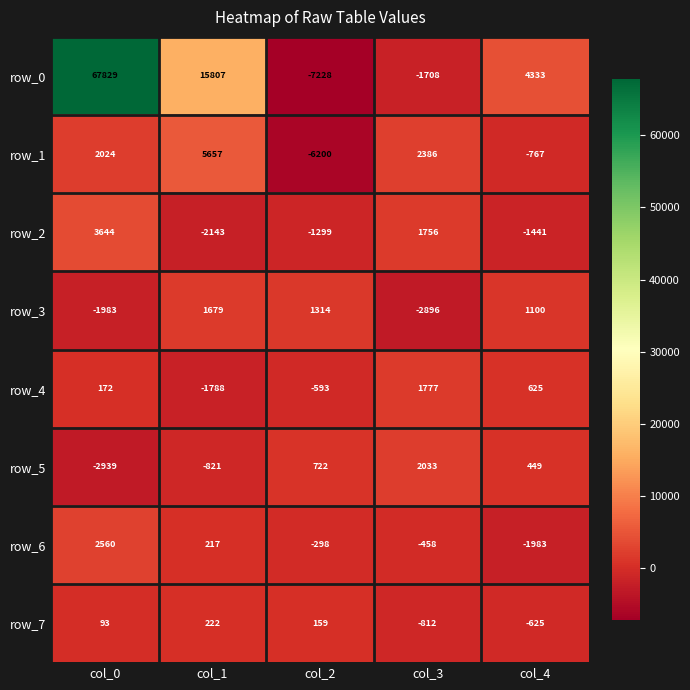

Rank the categories by row_2 value from highest to lowest.

col_0, col_3, col_2, col_4, col_1